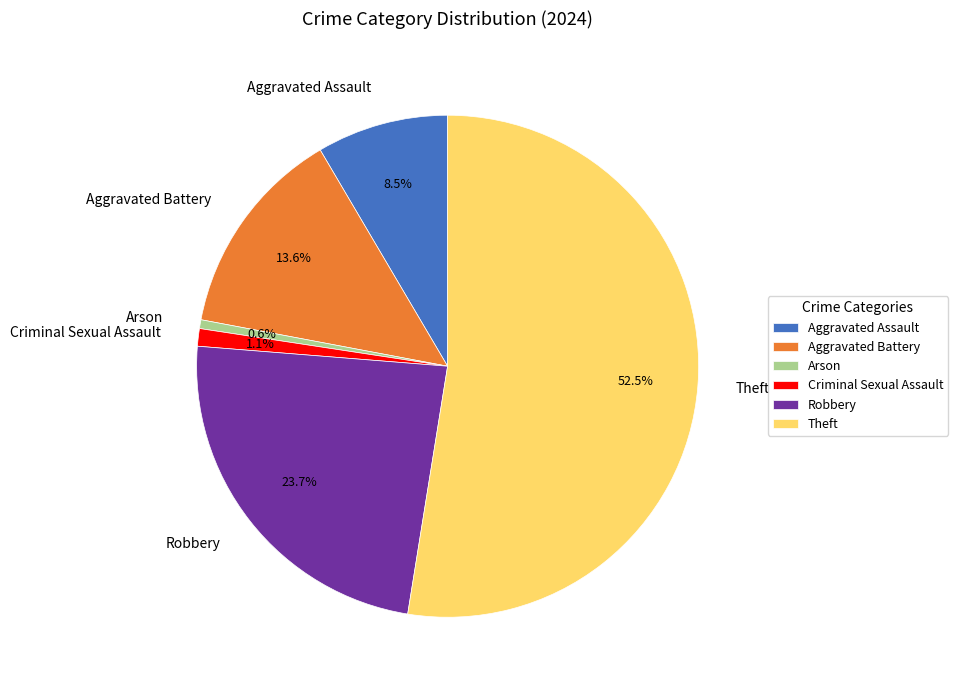

To the nearest percent, what is the difference between the Robbery and Theft slice percentages?

29%